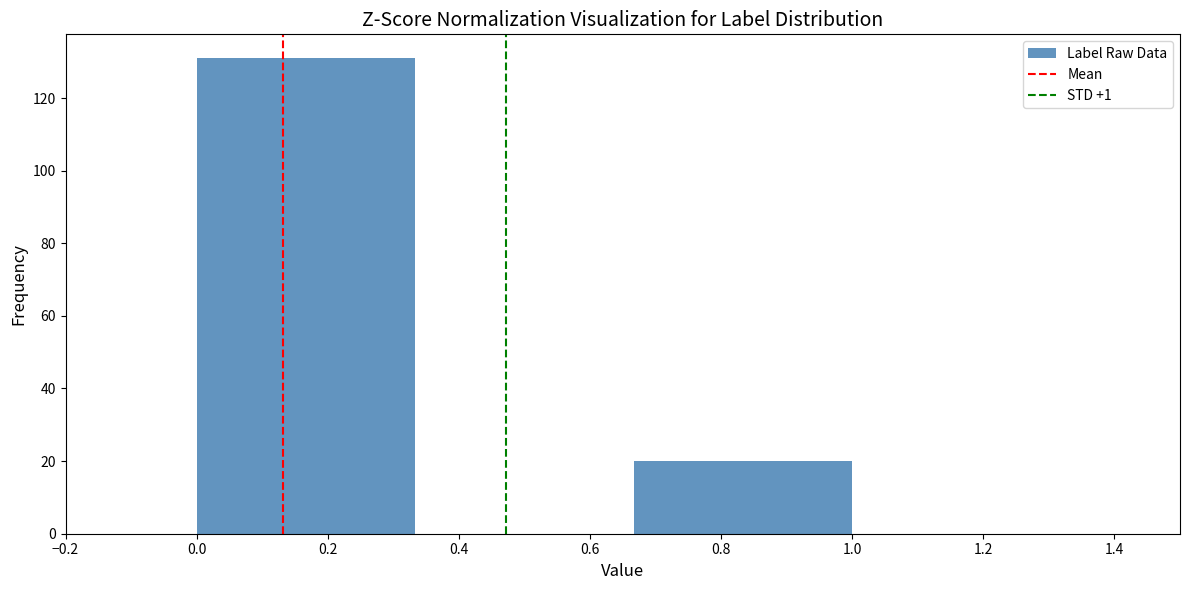

What is the height of the bar covering 0.00 to 0.34 on the x-axis? Neither the bar edges nor the heights are printed on the chart, so give them approximately, as read against the axes.

132